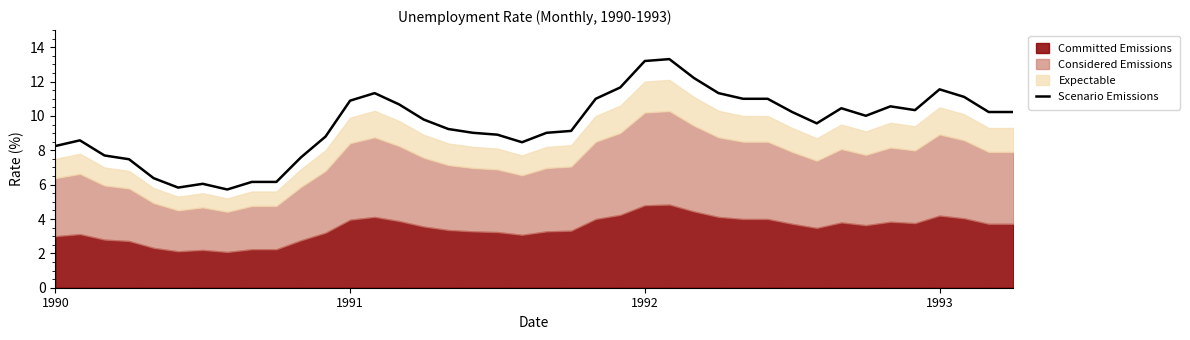

What is the difference between the maximum and second lowest values?

7.5